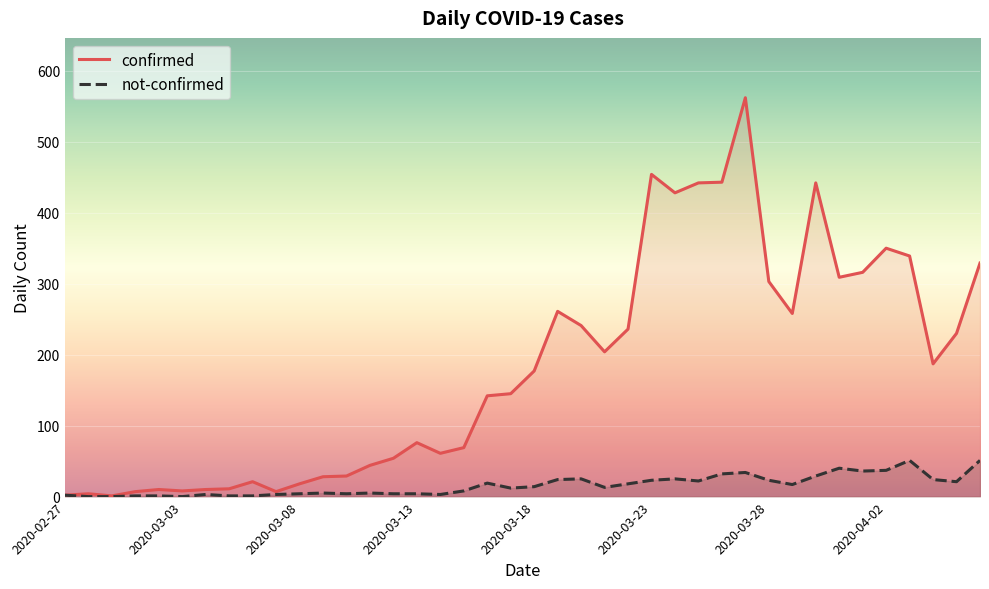

True or false: not-confirmed has more than 1 points higher than both neighbors.

True